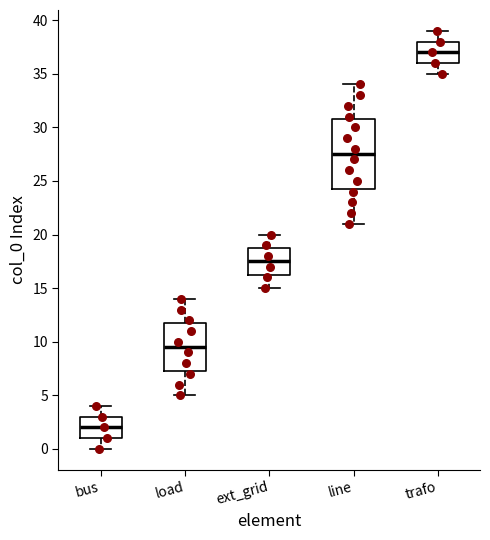

Reading left to right, read every box against the y-axis: the position of its median line, the range the box covers, and the ends of its whiskers. The values are not printed on the chart, so give them approximately, as read against the axis.

bus: median 2.0, box 1.0 to 3.0, whiskers 0.0 to 4.0
load: median 9.5, box 7.5 to 12.0, whiskers 5.0 to 14.0
ext_grid: median 17.5, box 16.5 to 19.0, whiskers 15.0 to 20.0
line: median 27.5, box 24.5 to 31.0, whiskers 21.0 to 34.0
trafo: median 37.0, box 36.0 to 38.0, whiskers 35.0 to 39.0